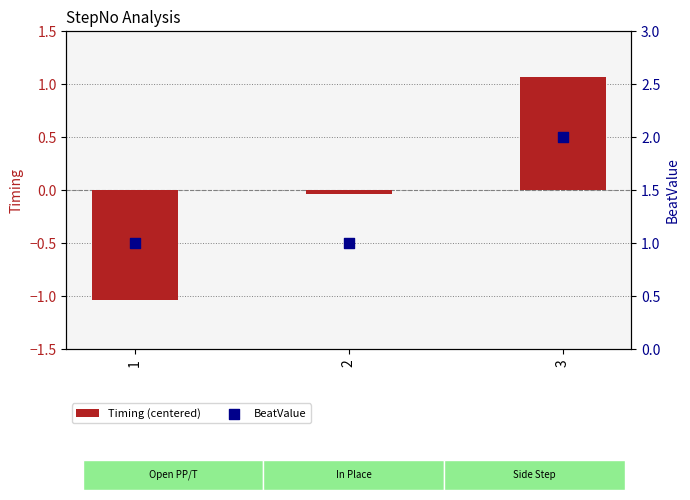

Which series has the largest total across all categories?

BeatValue